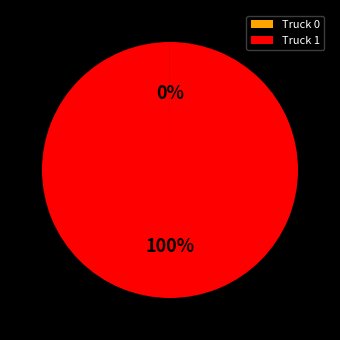

Is there a majority slice in this chart?

Yes